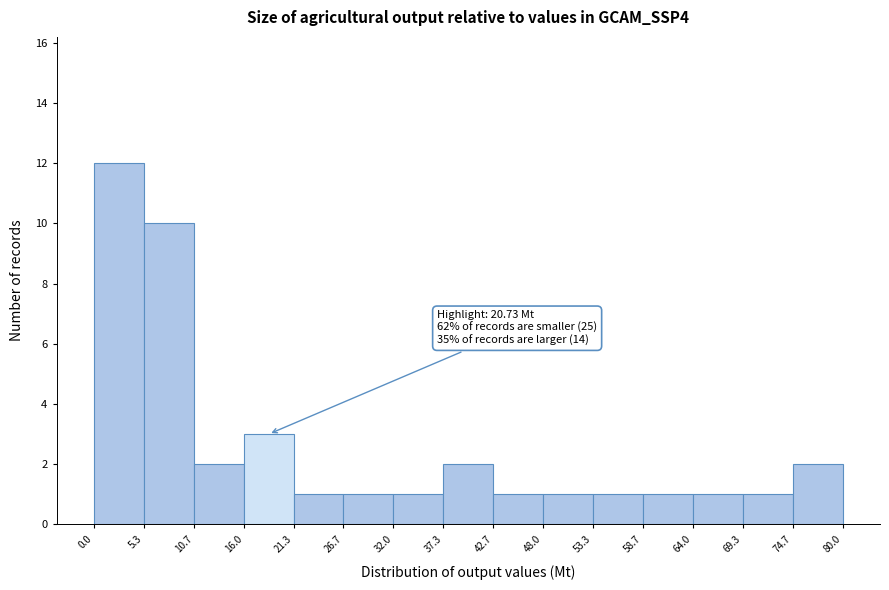

Over which range of the x-axis is the bar tallest?

0.0 to 5.3